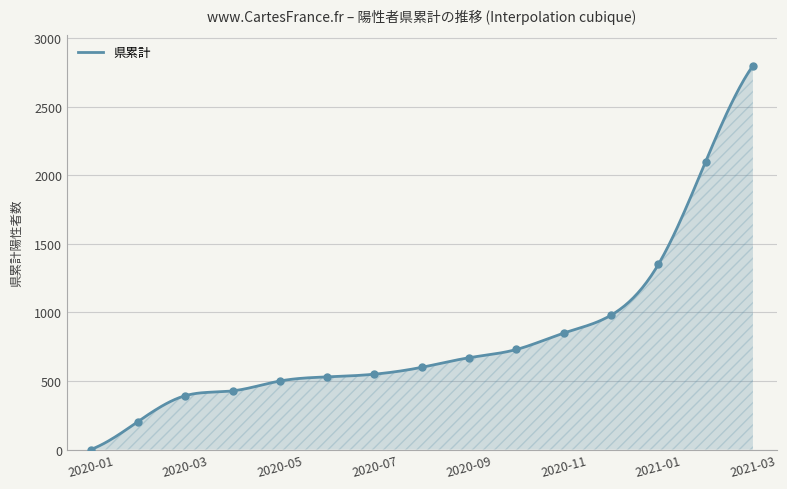

Between 2020-03 and 2020-07, which is larger?

2020-07